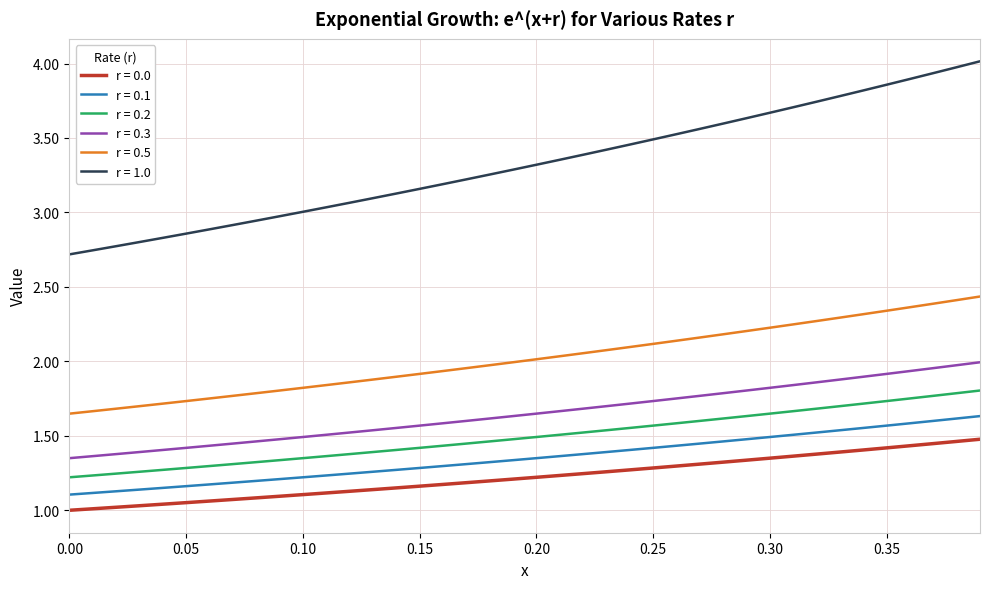

What is the difference between the maximum and minimum values in the r = 0.5 series?

0.8